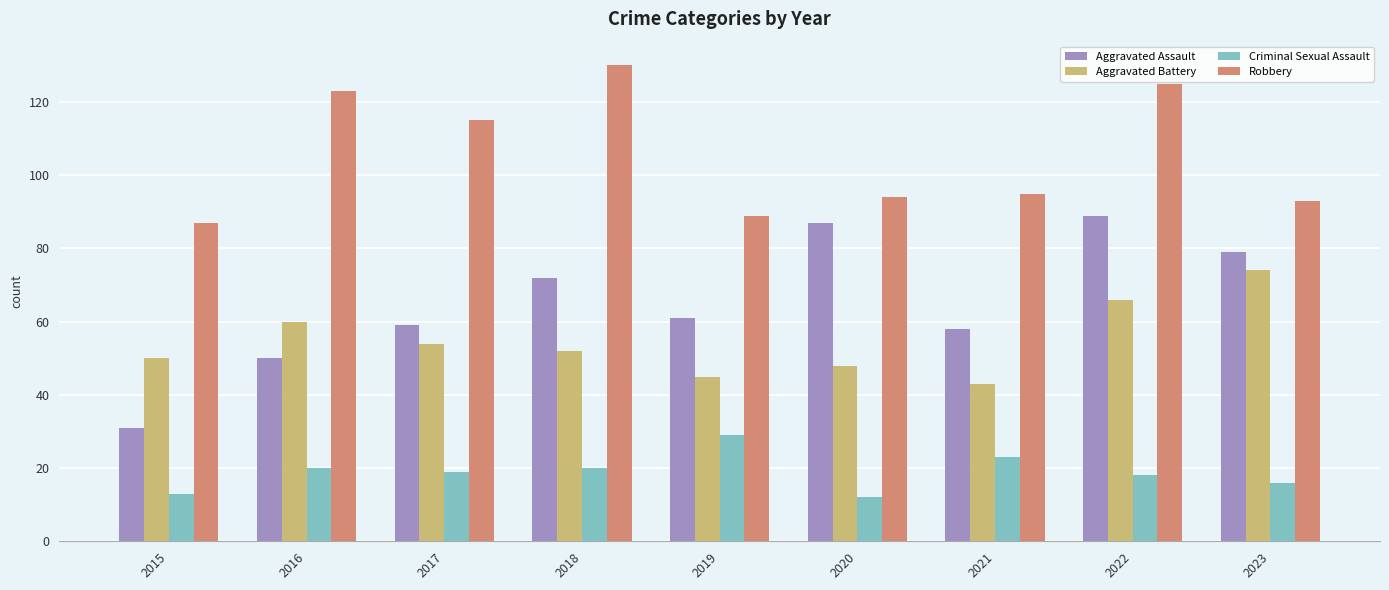

What is the minimum value for Aggravated Battery?

43